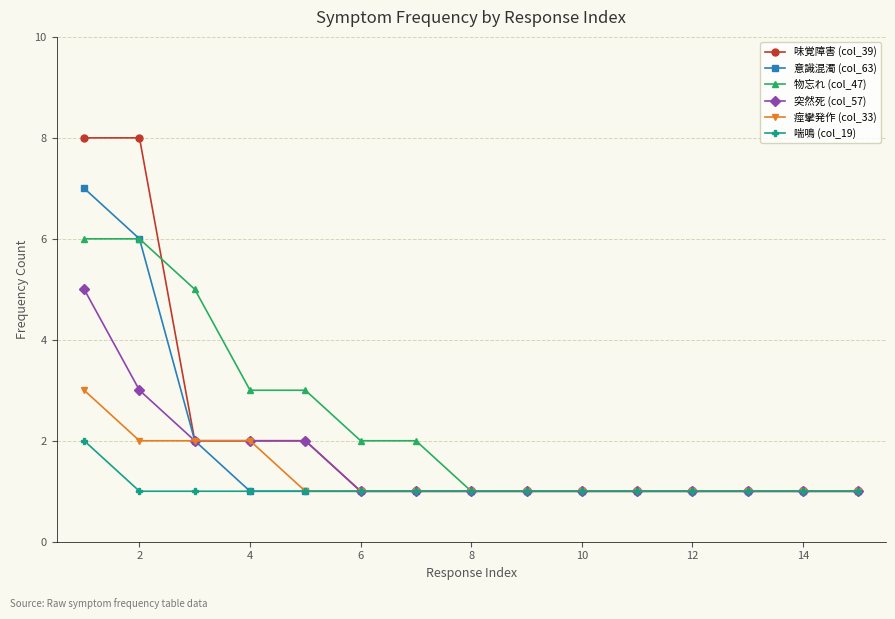

Rank the series by their average value, from highest to lowest.

物忘れ (col_47), 味覚障害 (col_39), 意識混濁 (col_63), 突然死 (col_57), 痙攣発作 (col_33), 喘鳴 (col_19)